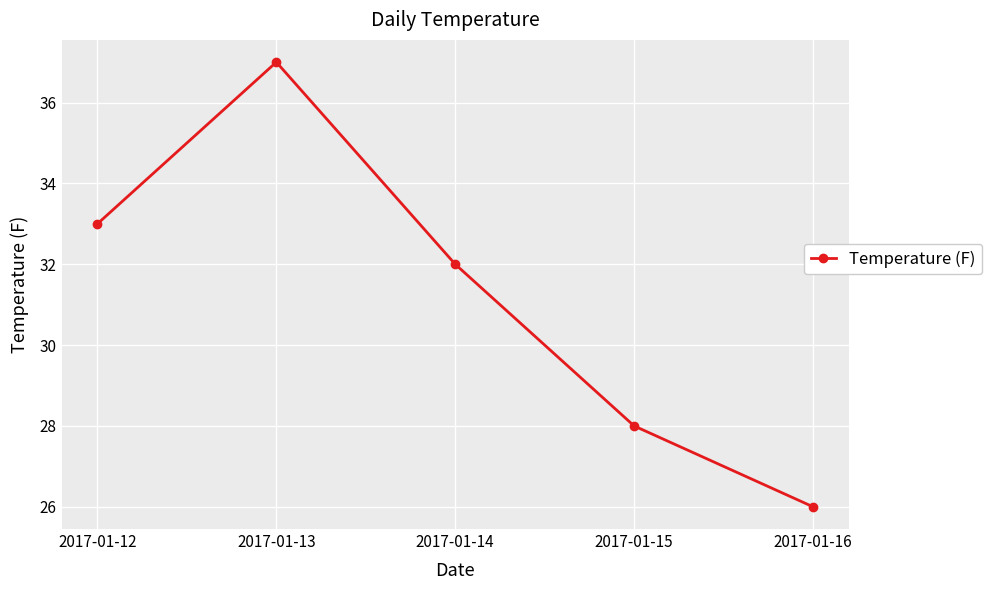

True or false: there are more than 0 points higher than both neighbors.

True